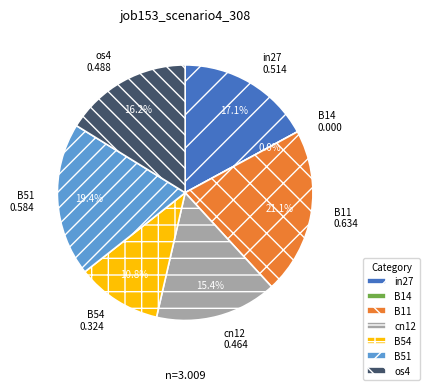

The cn12 slice represents 15% of the pie. True or false?

True